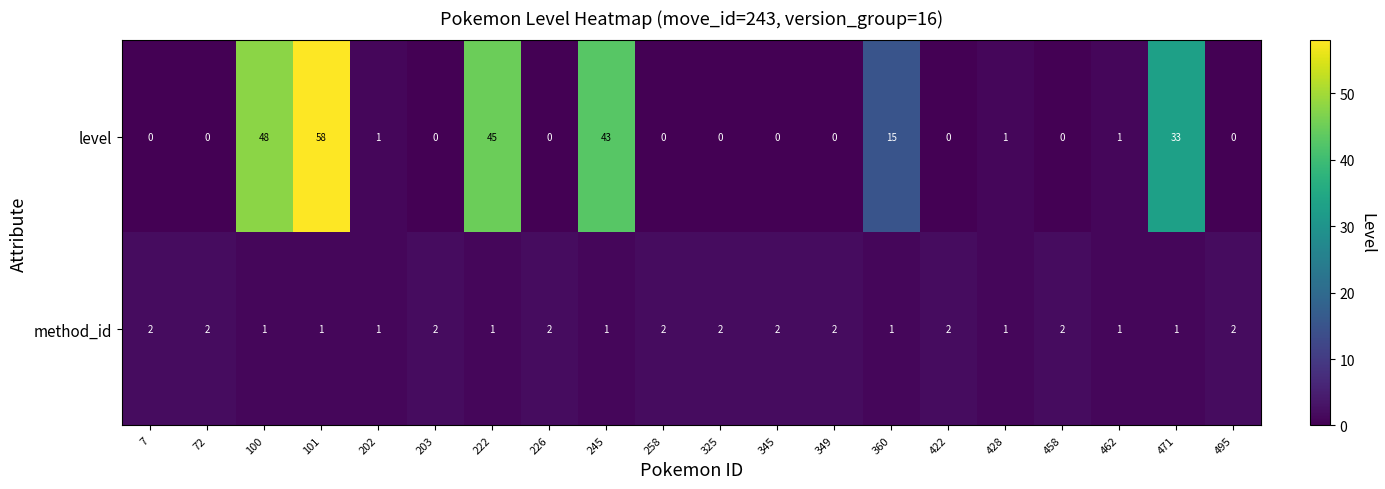

At how many categories does at least one series exceed 6?

6